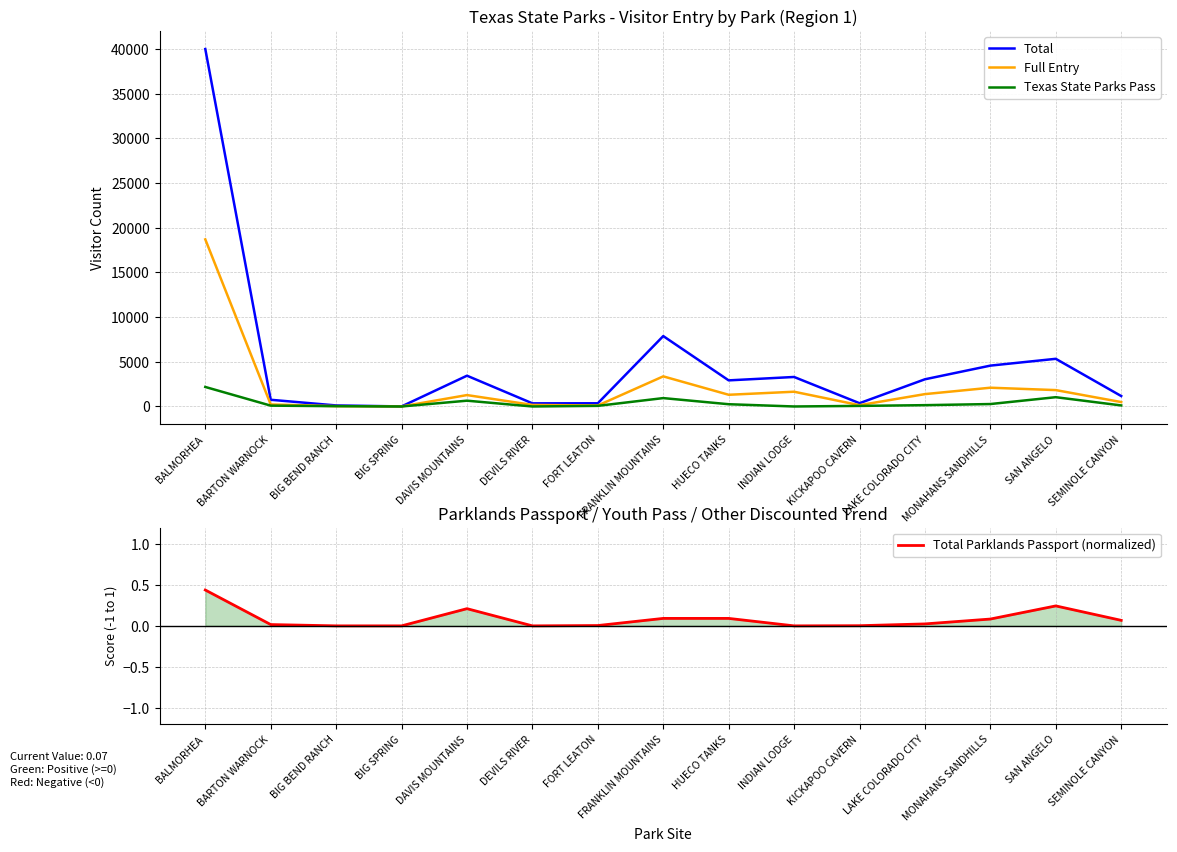

How many data points in Total are above 2922?

7